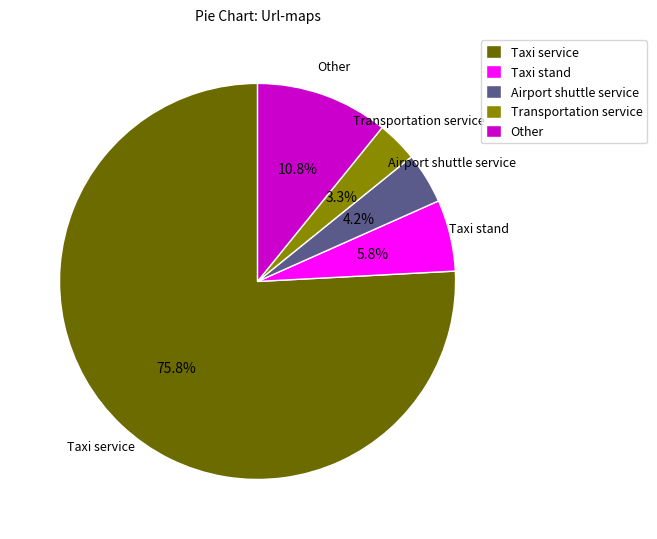

Which category has the smallest portion of the pie?

Transportation service